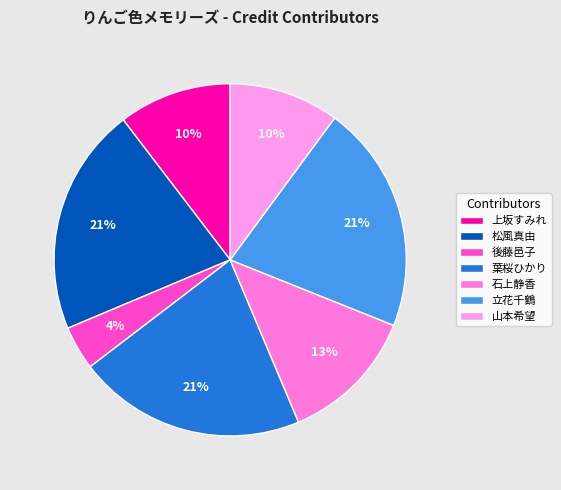

To the nearest percent, what percentage of the pie is 上坂すみれ?

10%